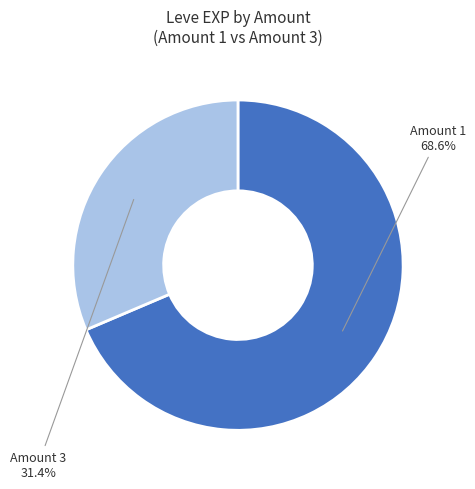

Is there any slice that represents more than half of the pie?

Yes